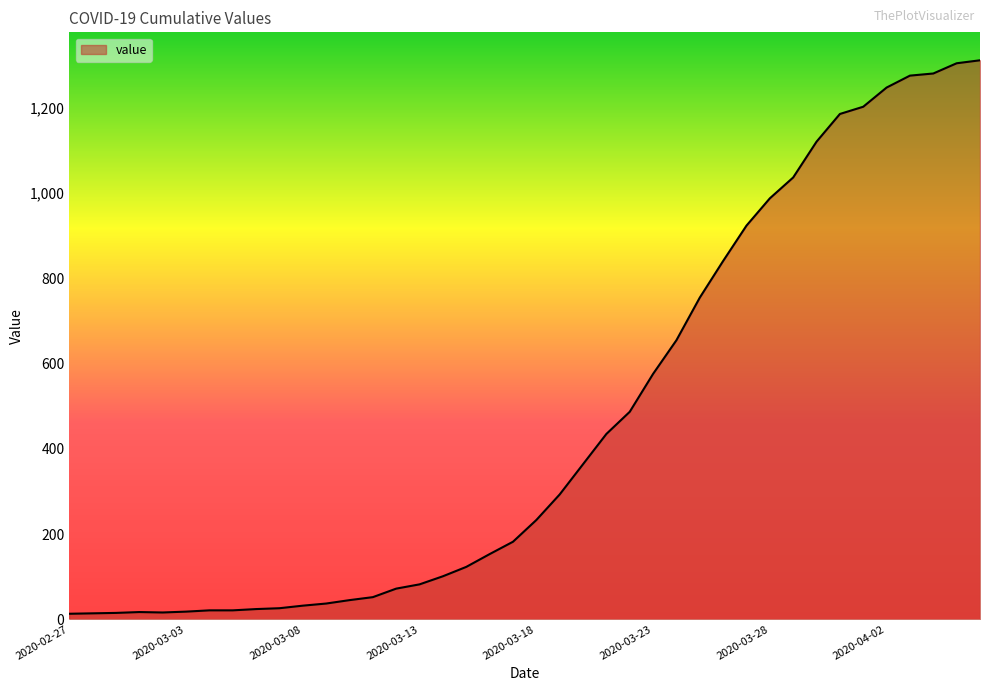

What is the greatest value displayed?

1312